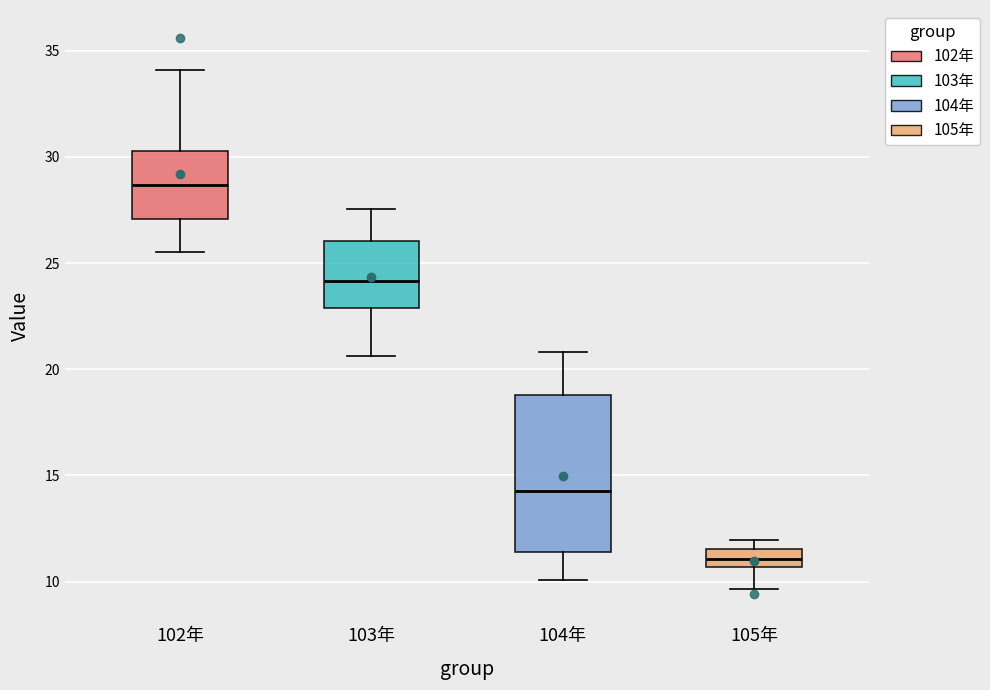

Comparing the boxes themselves (not the whiskers), which one is the tallest?

104年